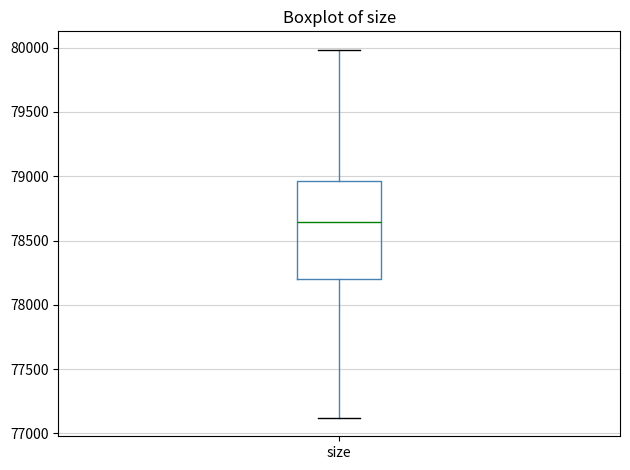

Where is the lower edge of the box for size on the y-axis? The values are not printed on the chart, so give them approximately, as read against the axis.

78200